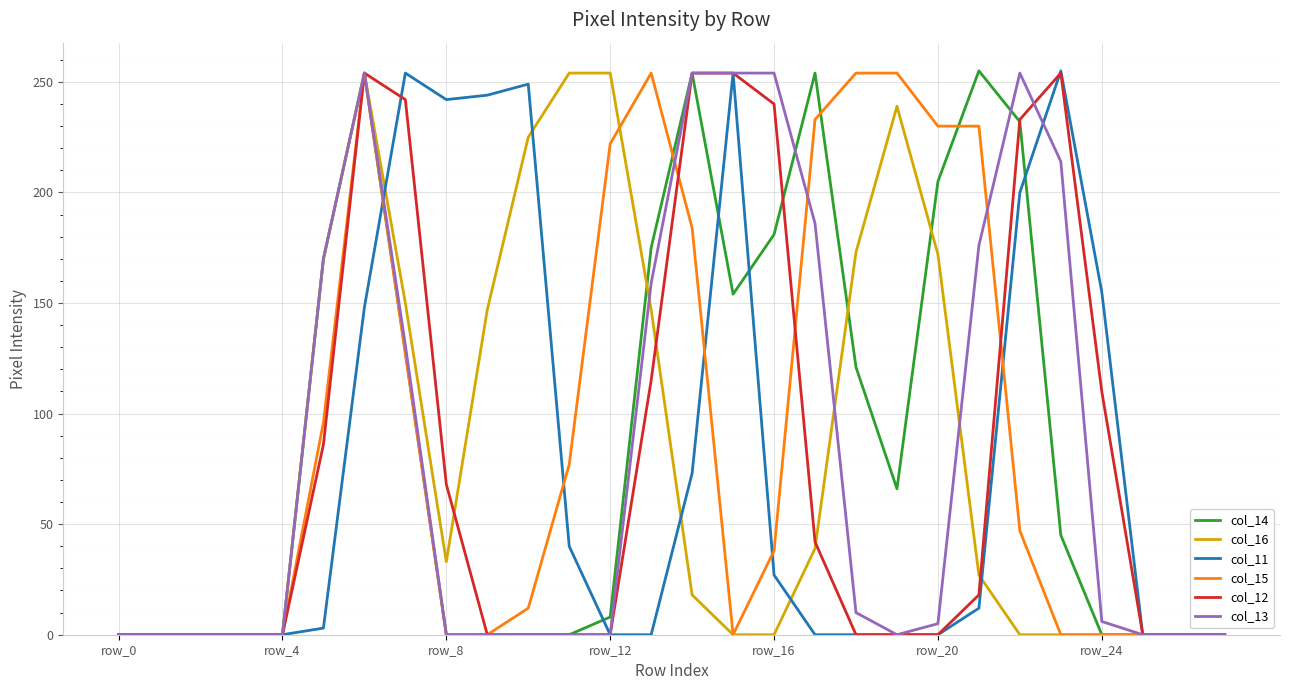

What is the greatest value displayed?

255